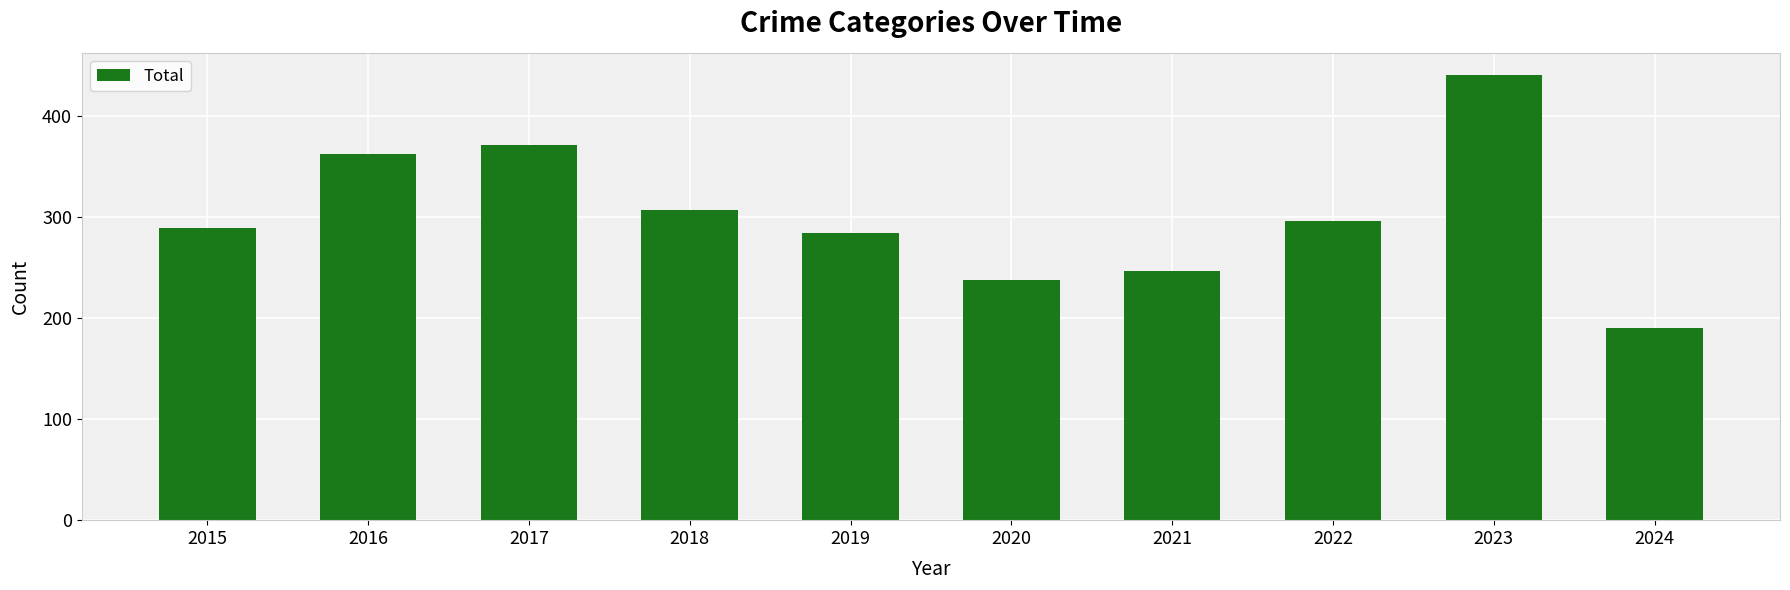

The chart shows a value of 417 at 2018. True or false?

False